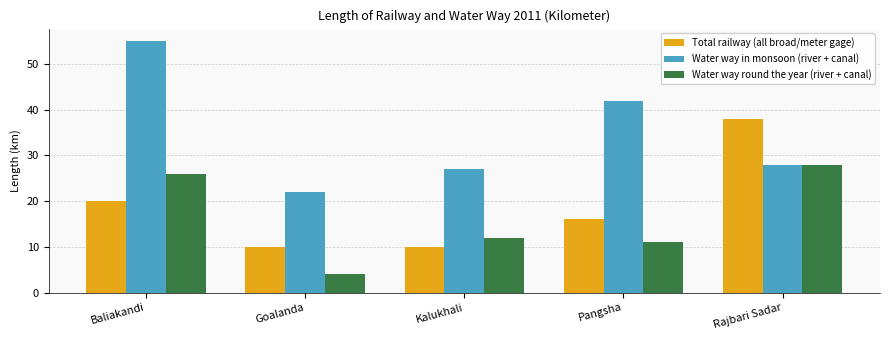

What is the total value across all series at Baliakandi?

101